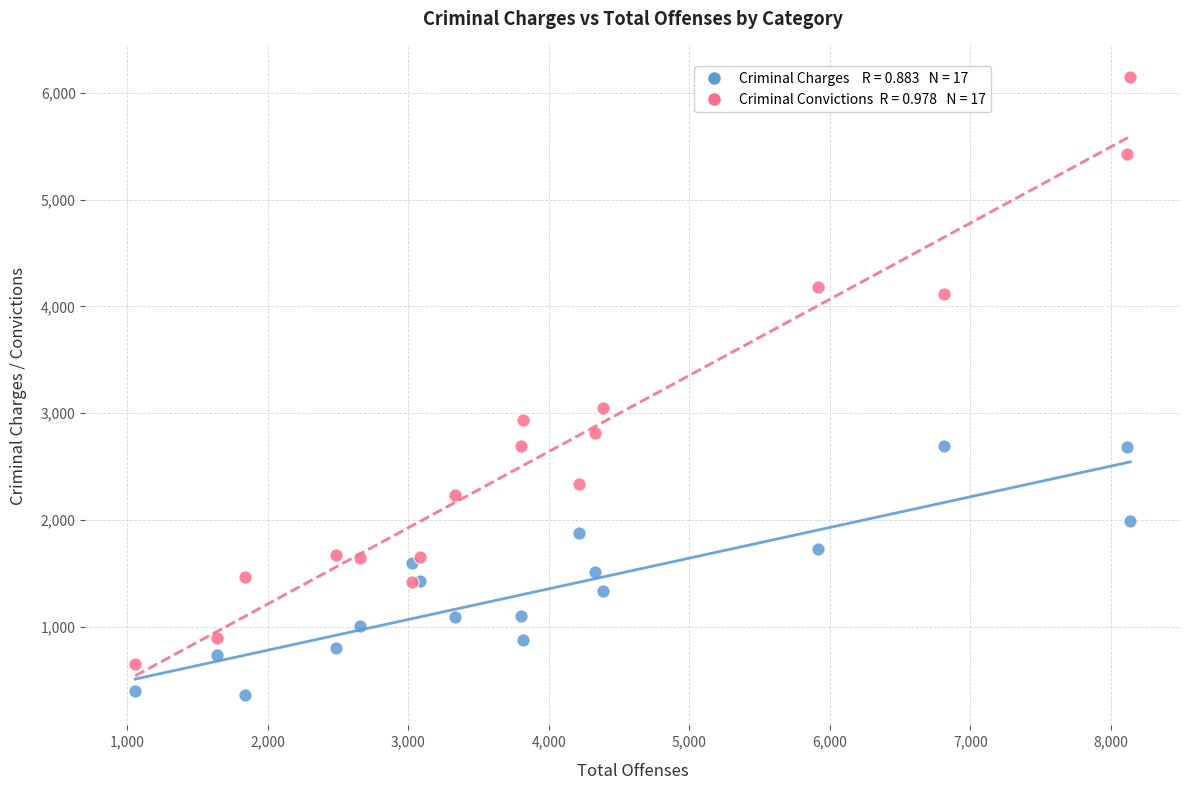

Across all series, what Y value is closest to 3259?

3051